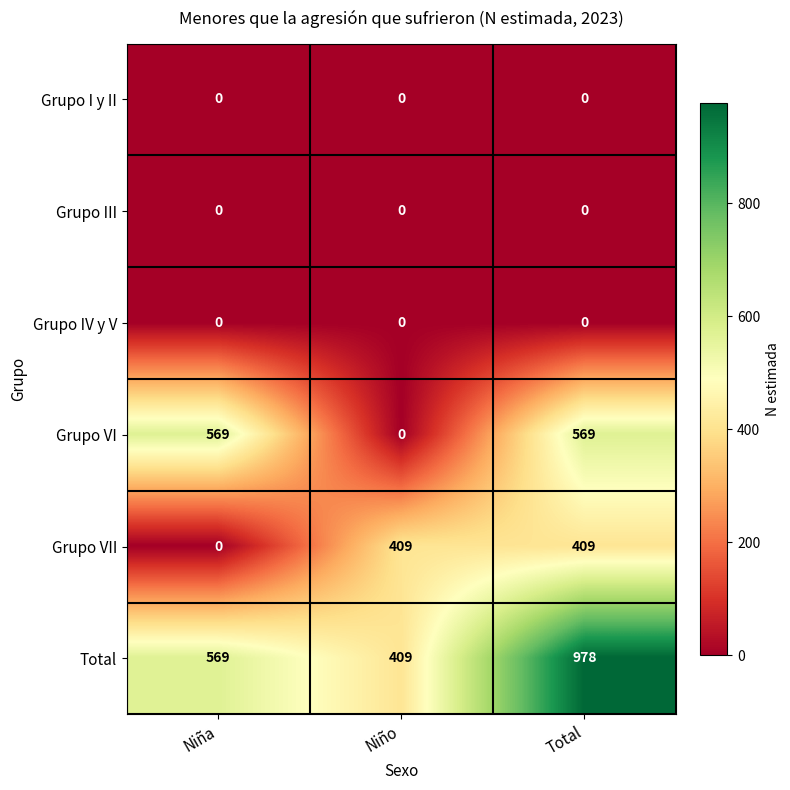

Which series has the largest total across all categories?

Total